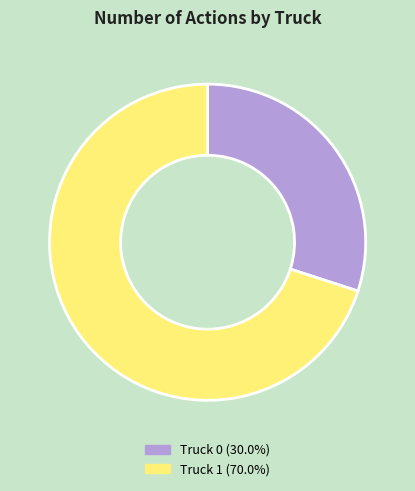

Do Truck 1 and Truck 0 together represent more than half of the pie?

Yes